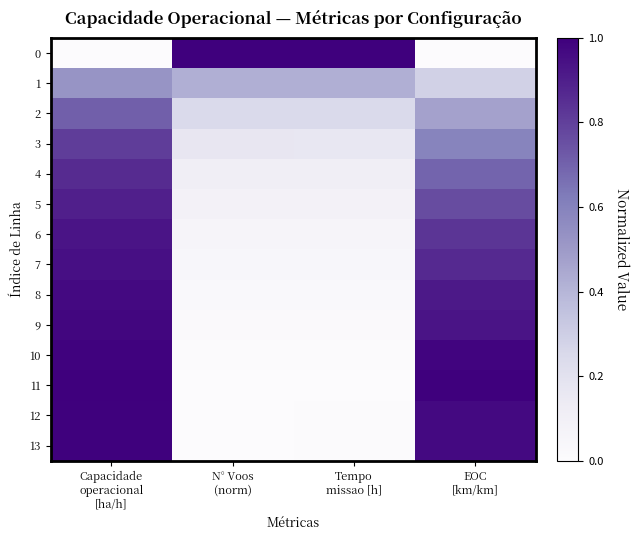

Which label corresponds to the smallest value in the chart?

Capacidade
operacional
[ha/h]